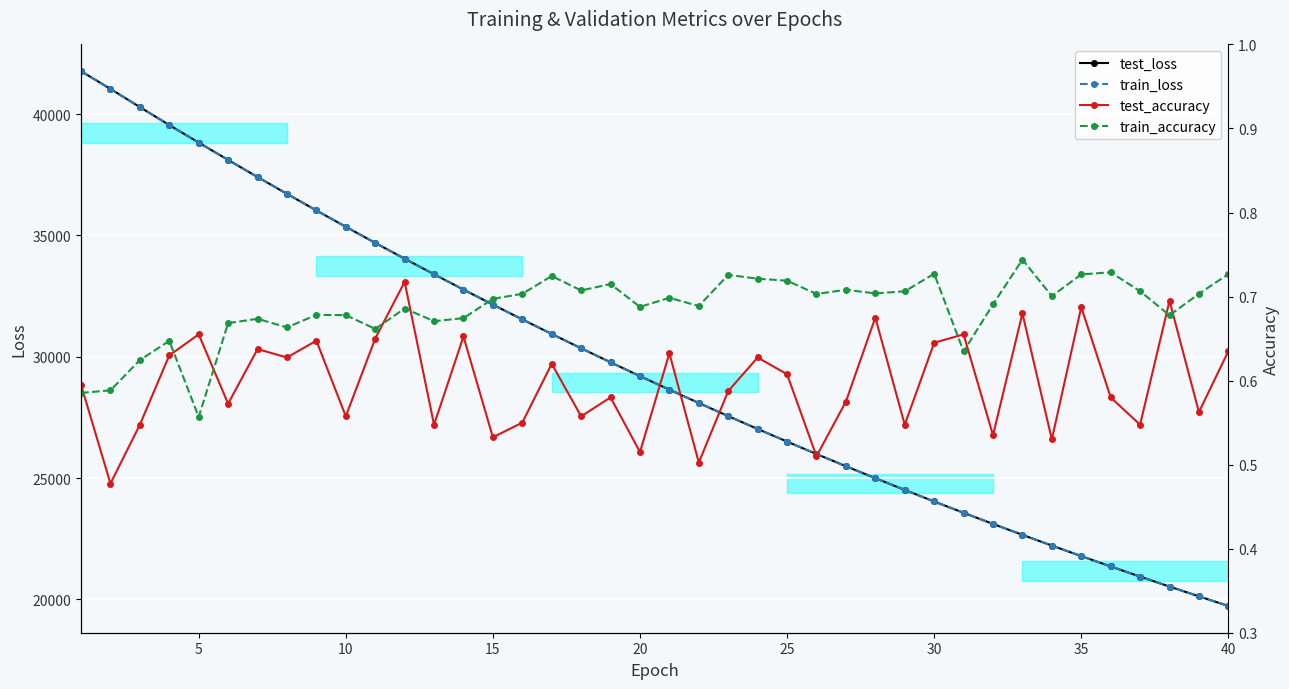

True or false: train_loss has a value of 35354.2 at 10.

True